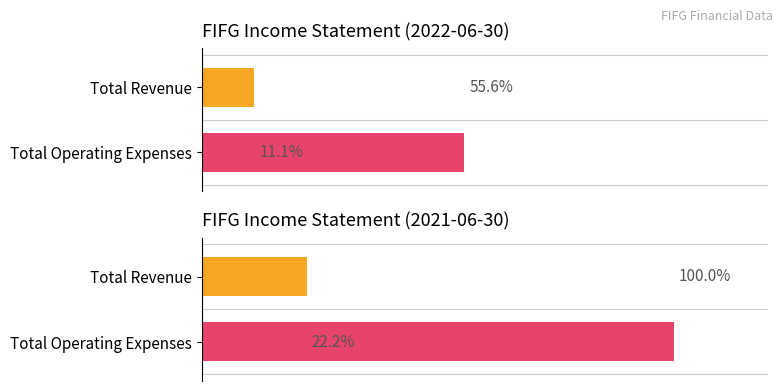

What is the label of the 2nd bar from the right?

2021-06-30